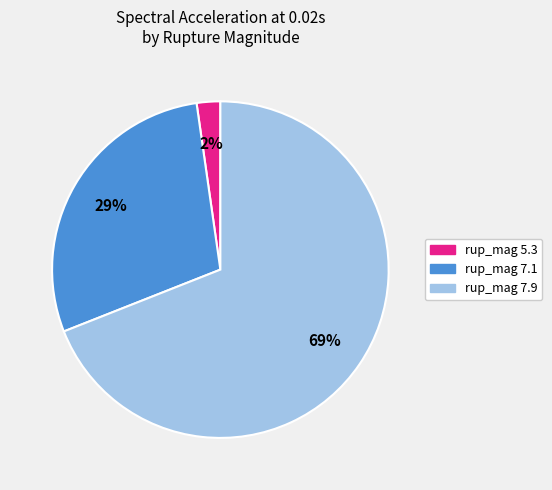

Does any single category account for the majority?

Yes